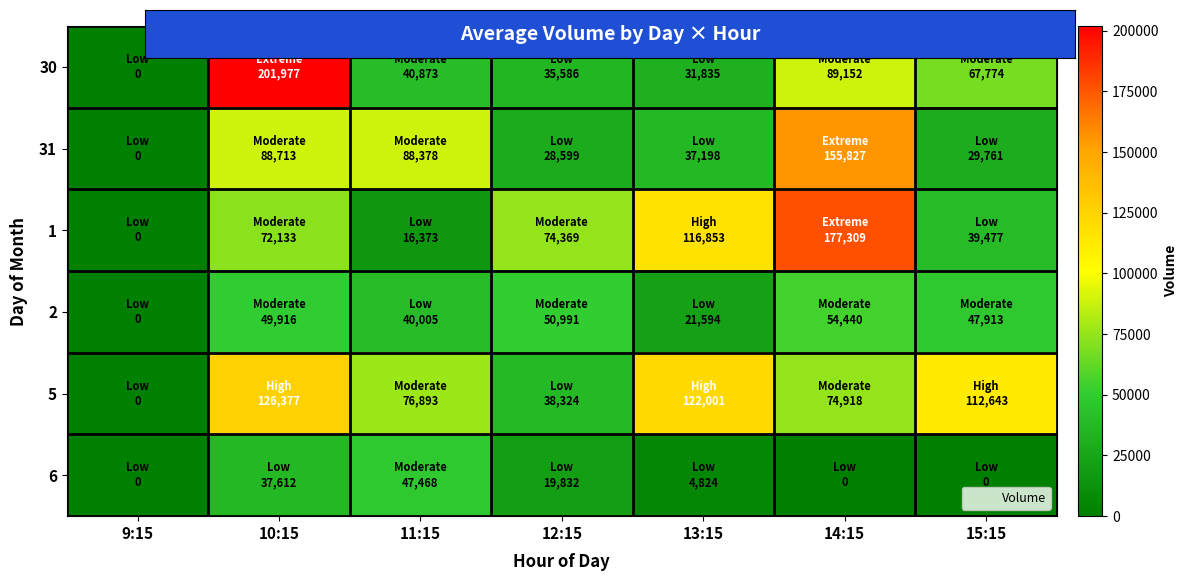

Which has a higher value, 11:15 or 15:15?

15:15